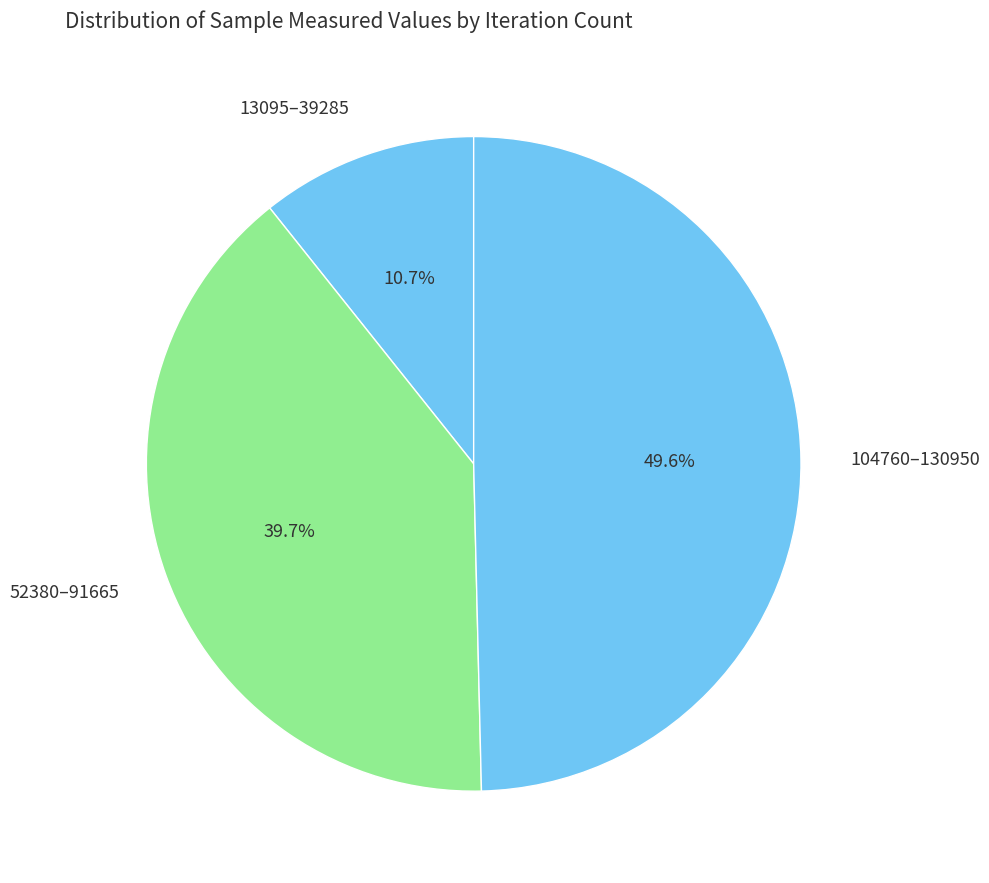

Rank the categories by value from highest to lowest.

104760–130950, 52380–91665, 13095–39285